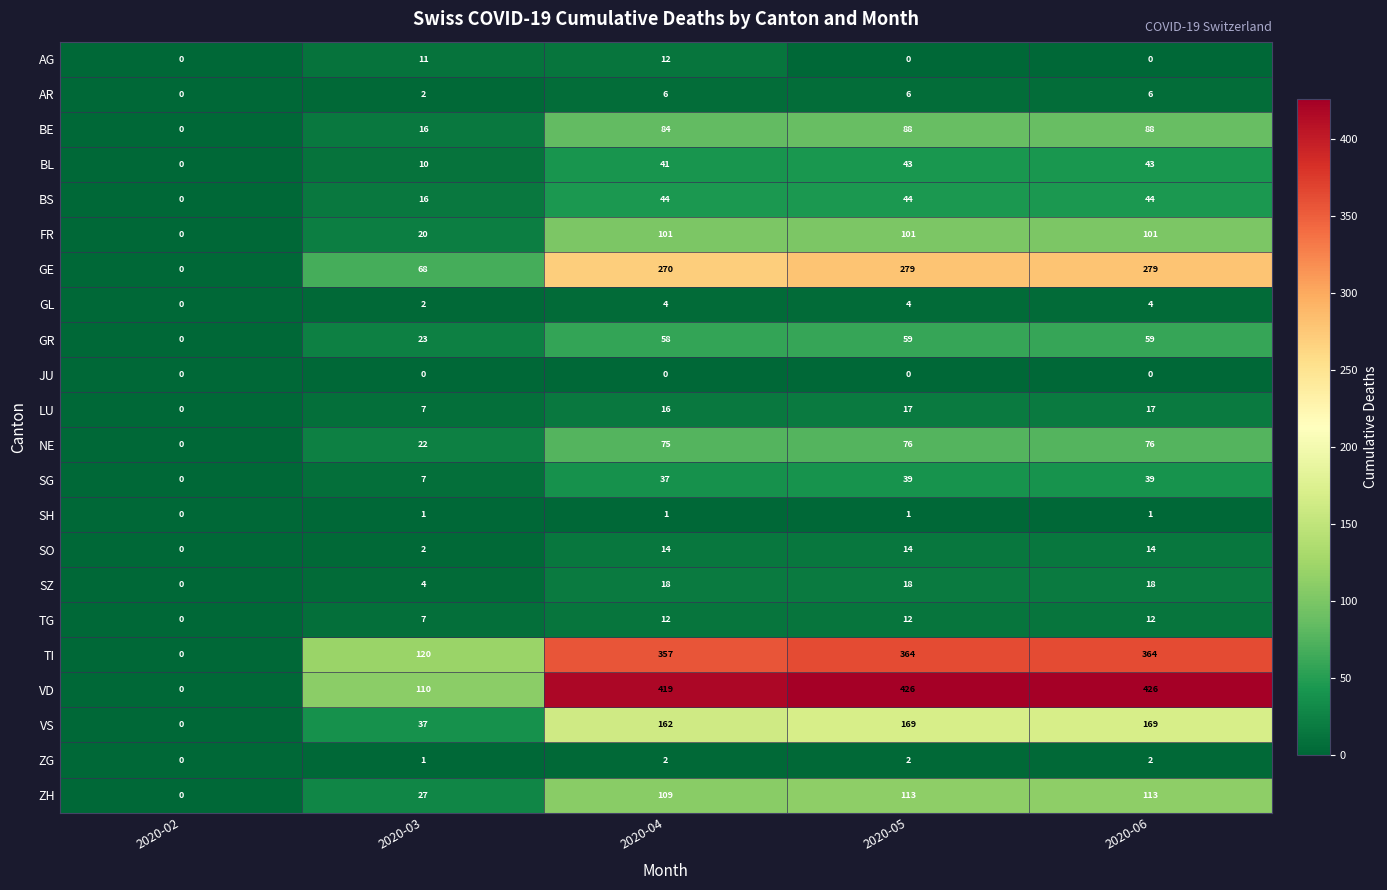

True or false: NE has a value of 129 at 2020-04.

False